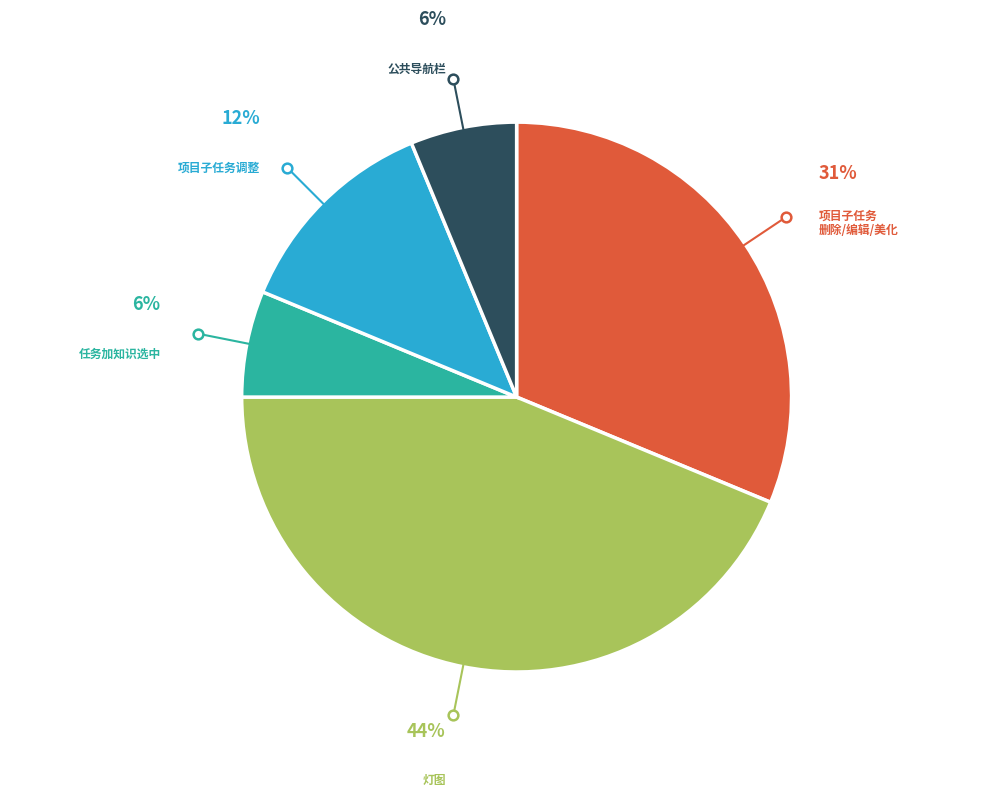

Is there any slice that represents more than half of the pie?

No